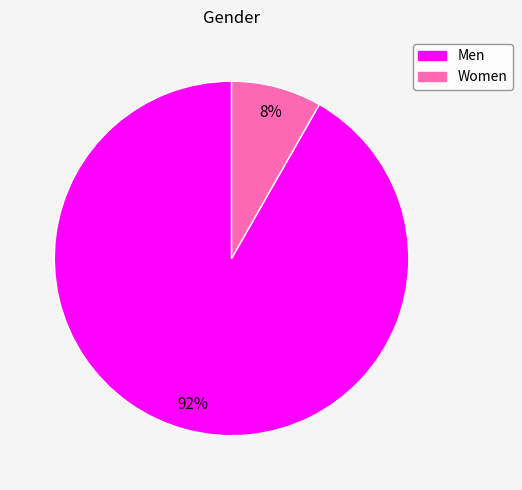

Which has a higher value, Men or Women?

Men